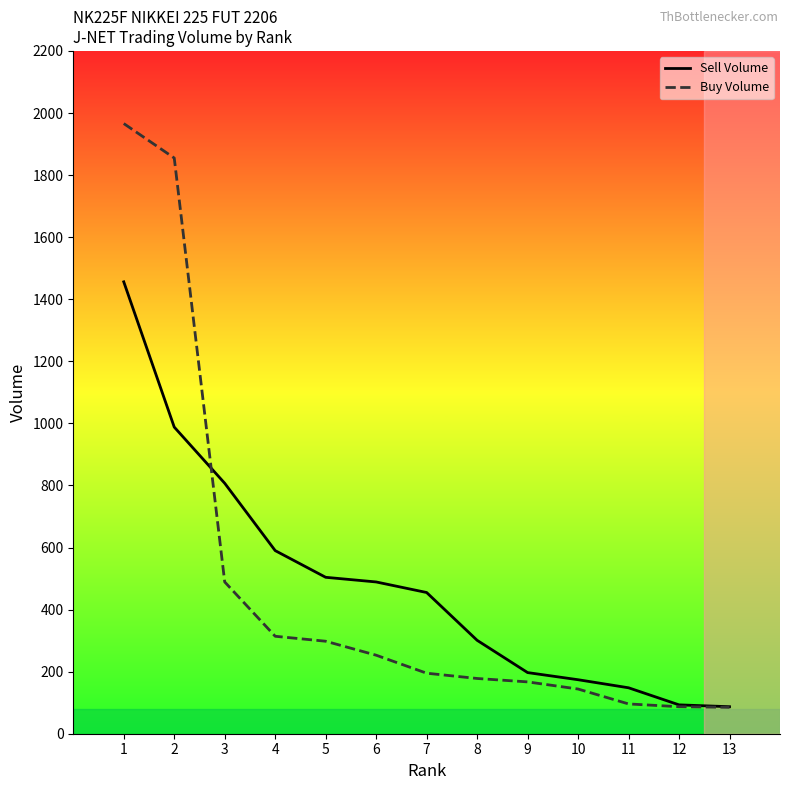

What is the minimum value shown in the chart?

85